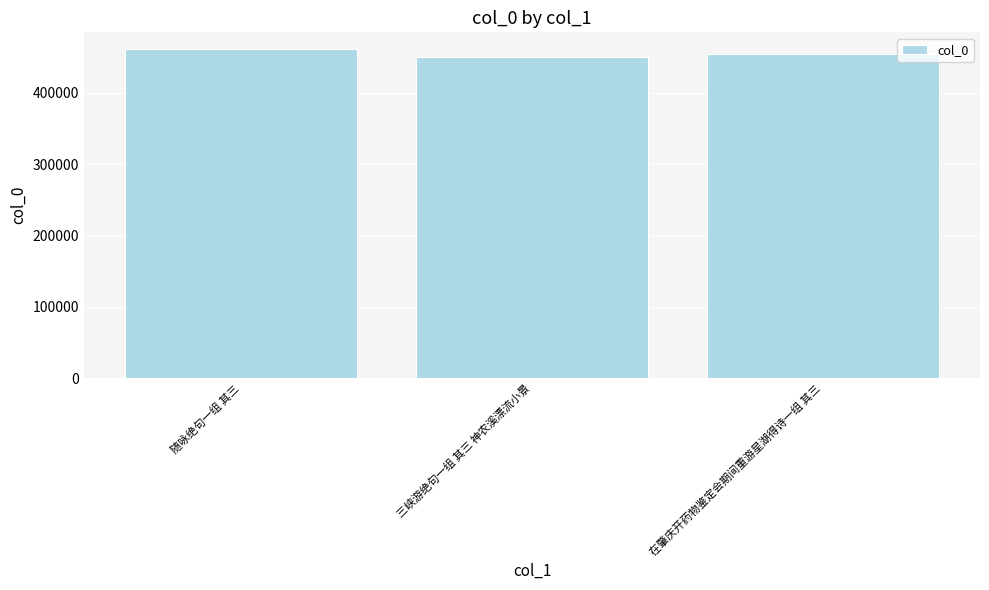

What is the greatest value displayed?

461511